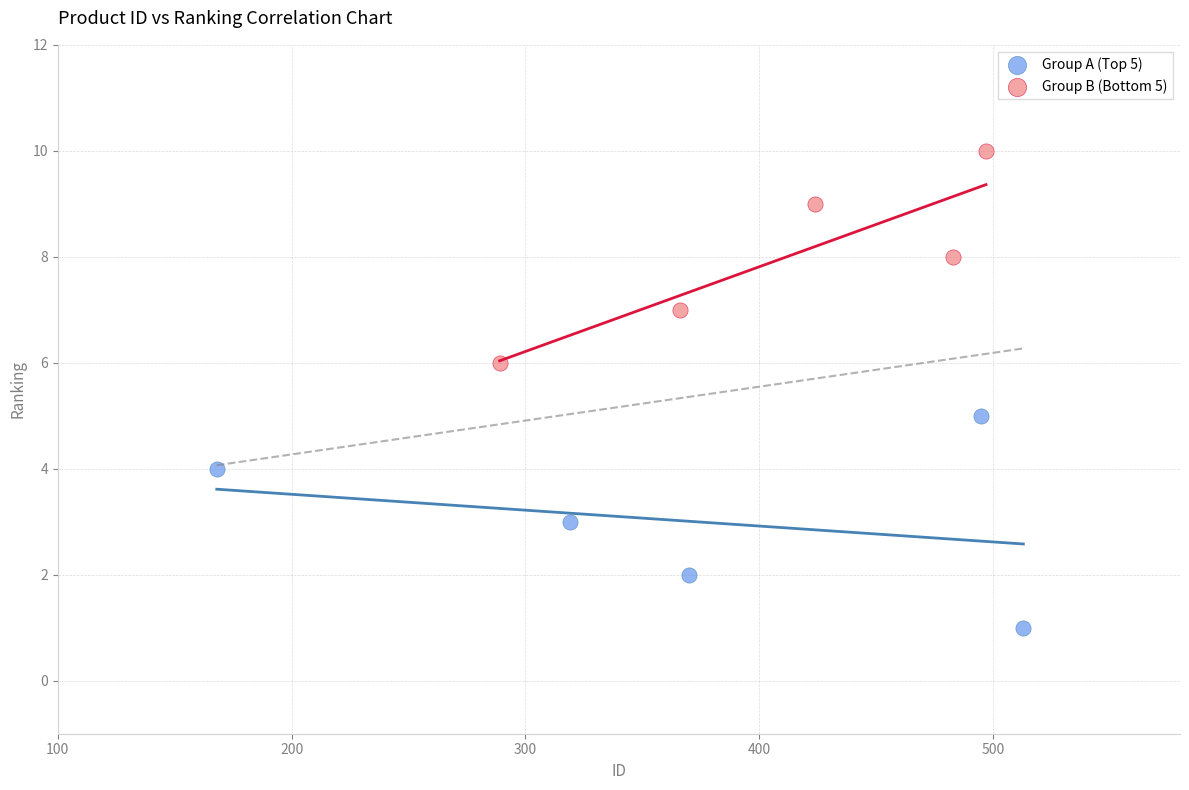

What are all the series names shown in the legend?

Group A (Top 5), Group B (Bottom 5)